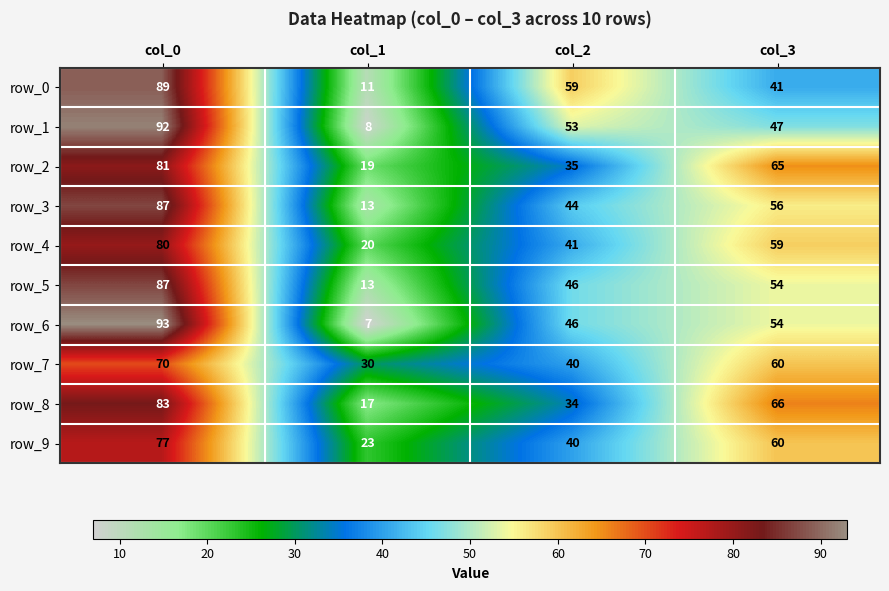

Reading right to left, list all the values displayed in this chart.

row_0: 41	59	11	89
row_1: 47	53	8	92
row_2: 65	35	19	81
row_3: 56	44	13	87
row_4: 59	41	20	80
row_5: 54	46	13	87
row_6: 54	46	7	93
row_7: 60	40	30	70
row_8: 66	34	17	83
row_9: 60	40	23	77